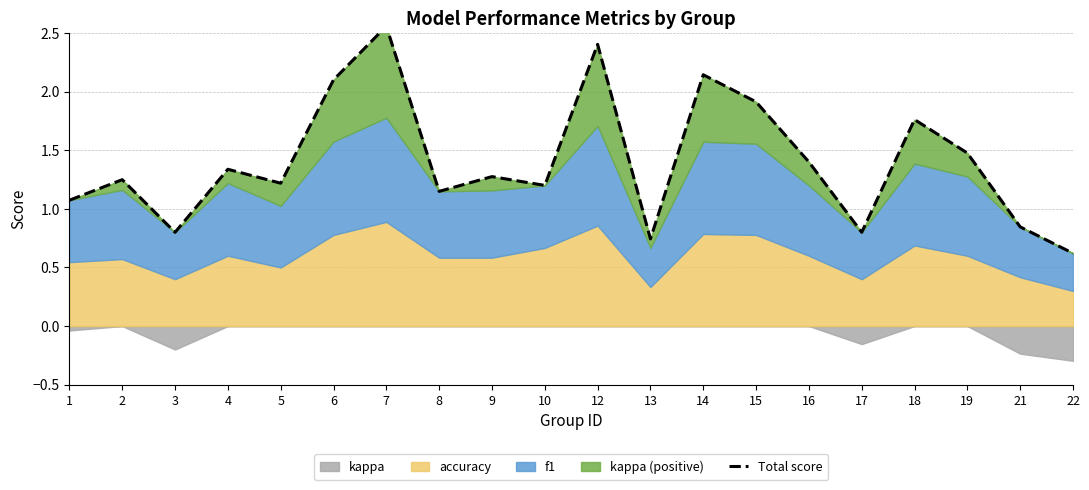

Which label corresponds to the largest value in the chart?

7